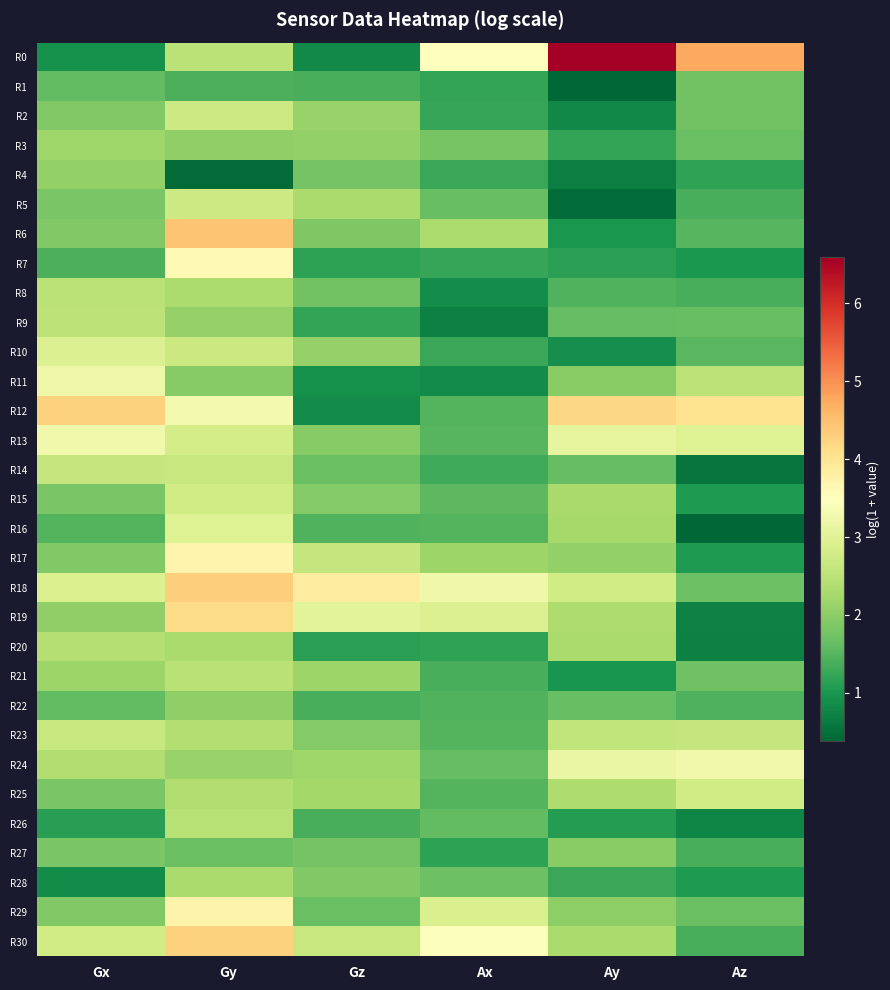

List the series in order of their peak value, lowest first.

R1, R27, R22, R4, R3, R28, R20, R26, R21, R8, R9, R14, R23, R5, R2, R15, R25, R10, R16, R11, R13, R24, R7, R17, R29, R19, R30, R12, R18, R6, R0